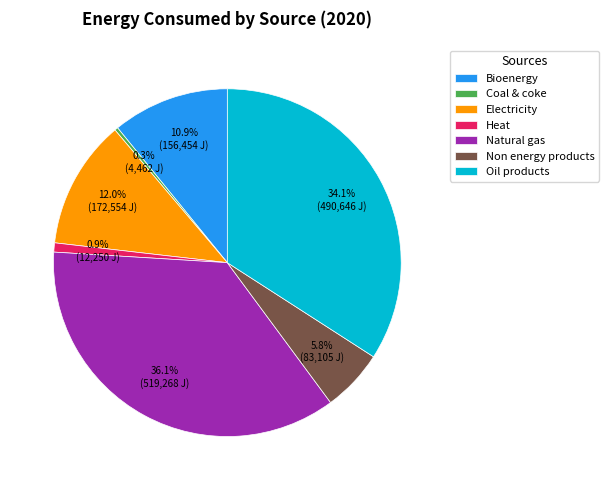

Is there any slice that represents more than half of the pie?

No